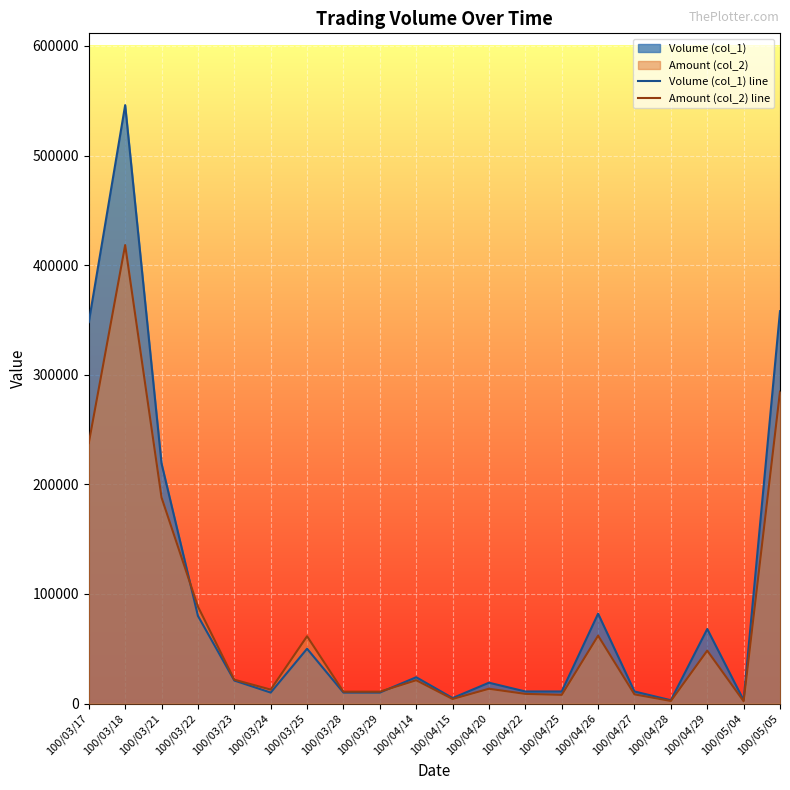

The value of Volume (col_1) line at 100/04/29 is 42838. True or false?

False